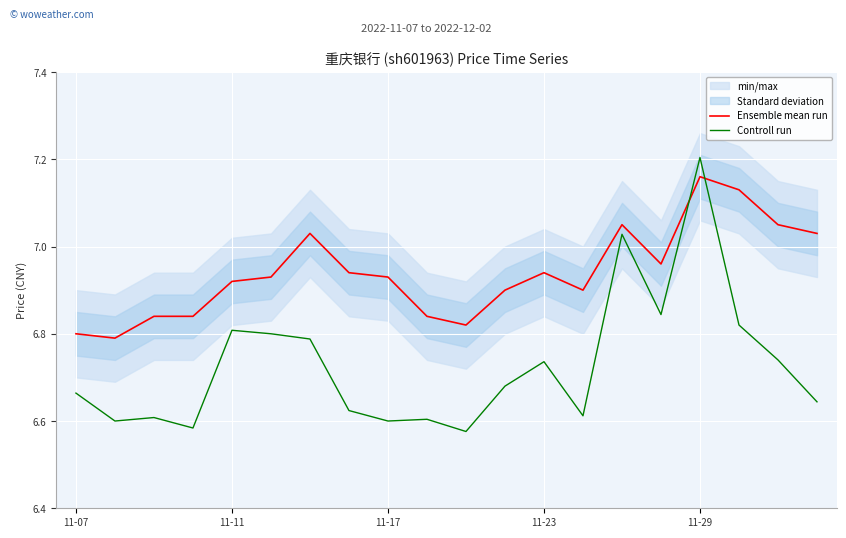

What is the label of the 14th point from the left?

13